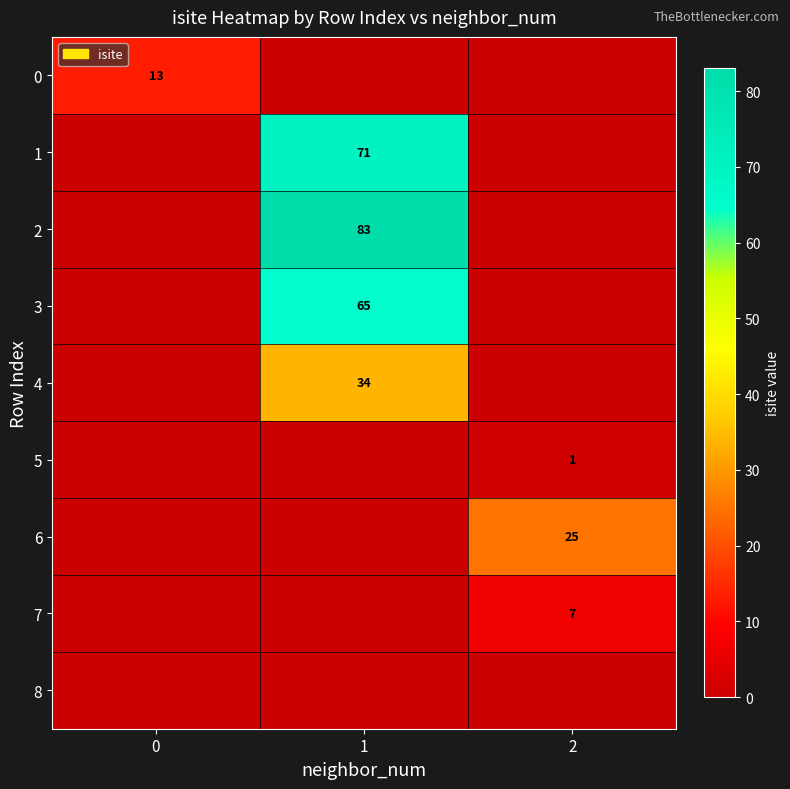

Is it true that 0 equals 13 at 0?

True